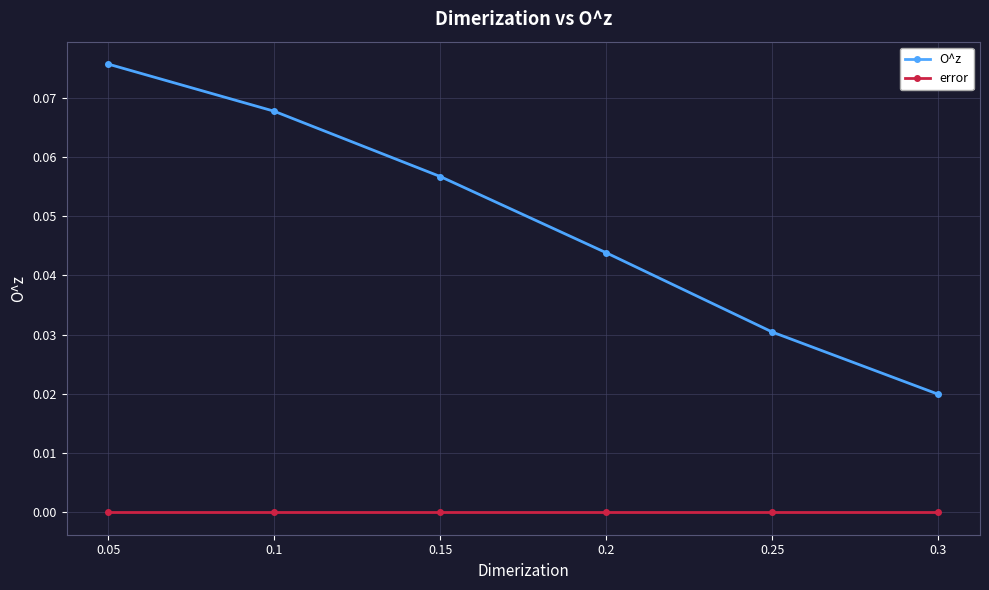

What are all the series names shown in the legend?

O^z, error